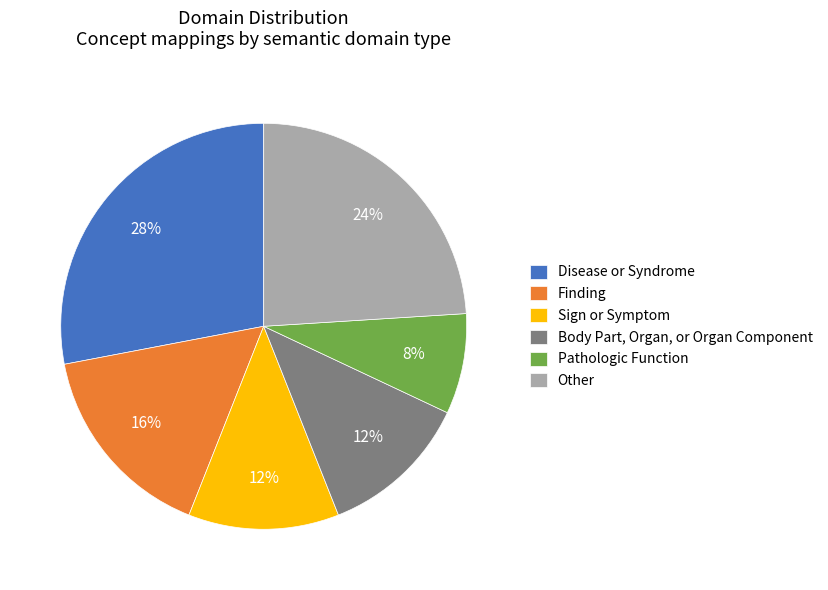

To the nearest percent, what portion does Body Part, Organ, or Organ Component represent?

12%